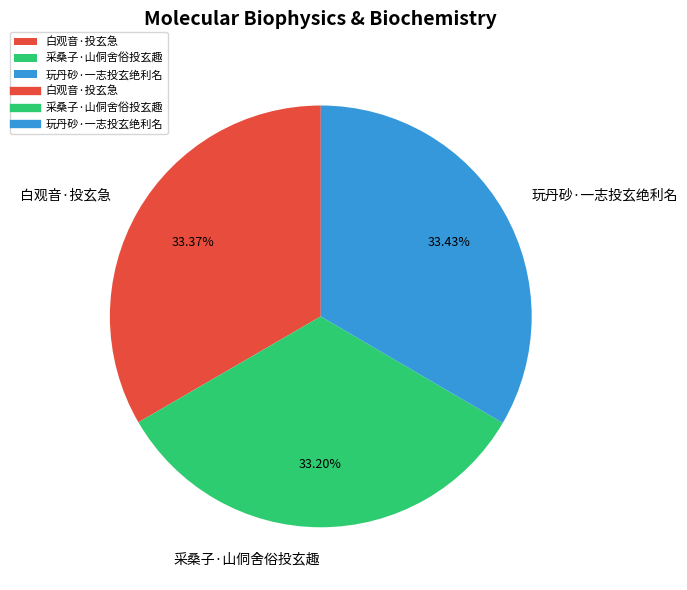

True or false: 采桑子·山侗舍俗投玄趣 accounts for 33% of the total.

True